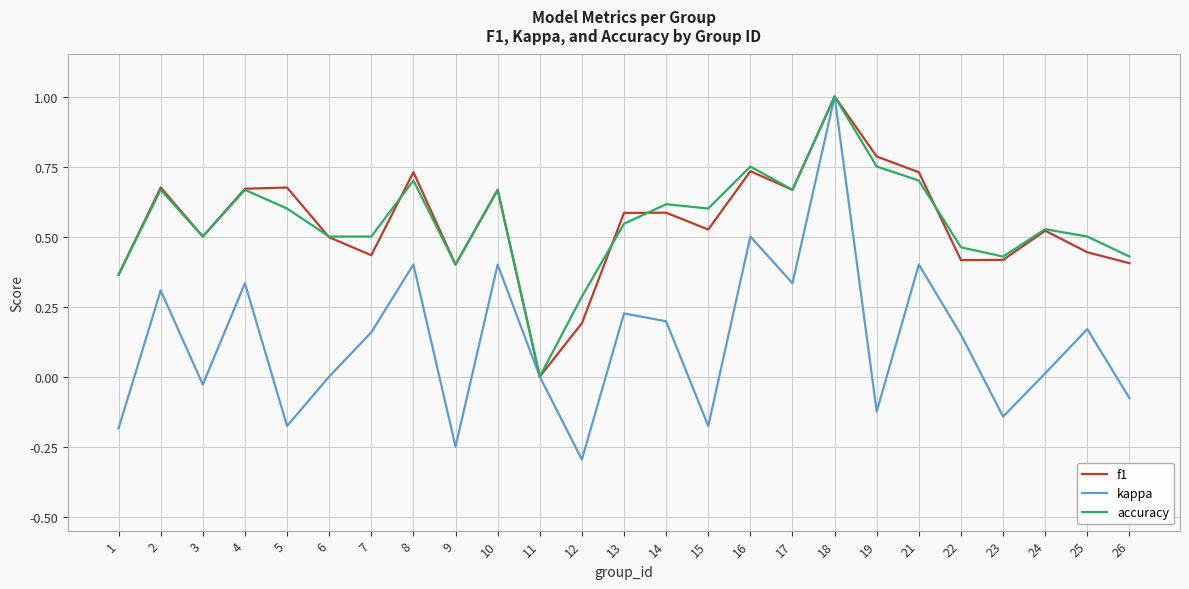

Which series changed the most between 18 and 23?

kappa